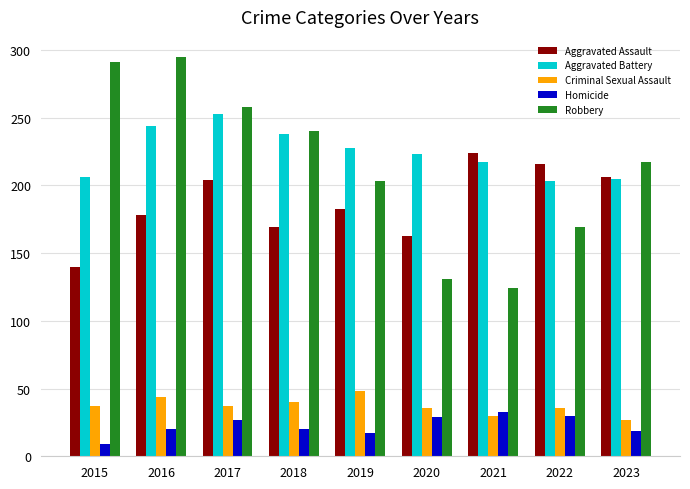

The value of Homicide at 2018 is 20. True or false?

True